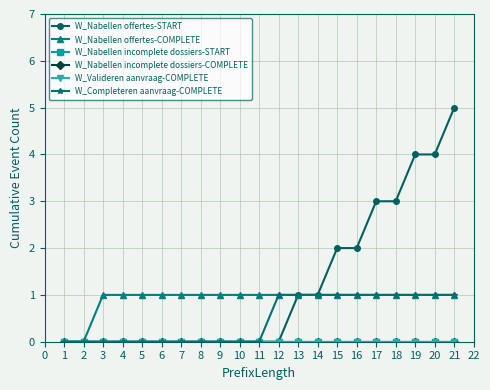

How many lines are shown in the chart?

6